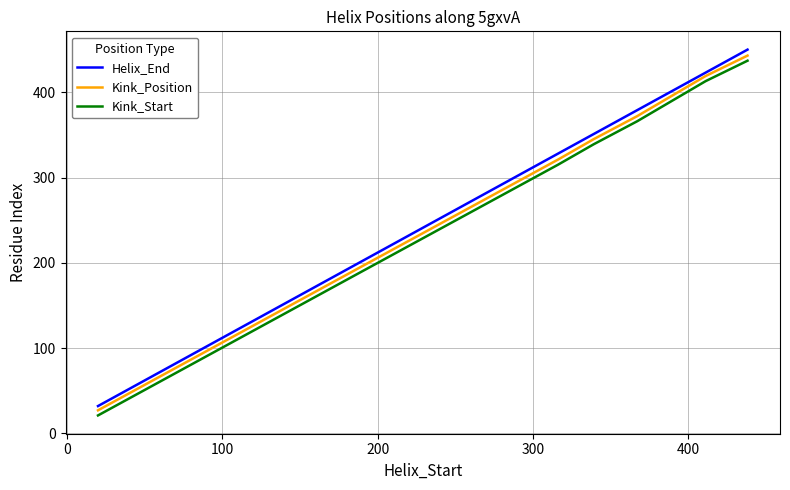

What is the minimum value shown in the chart?

21